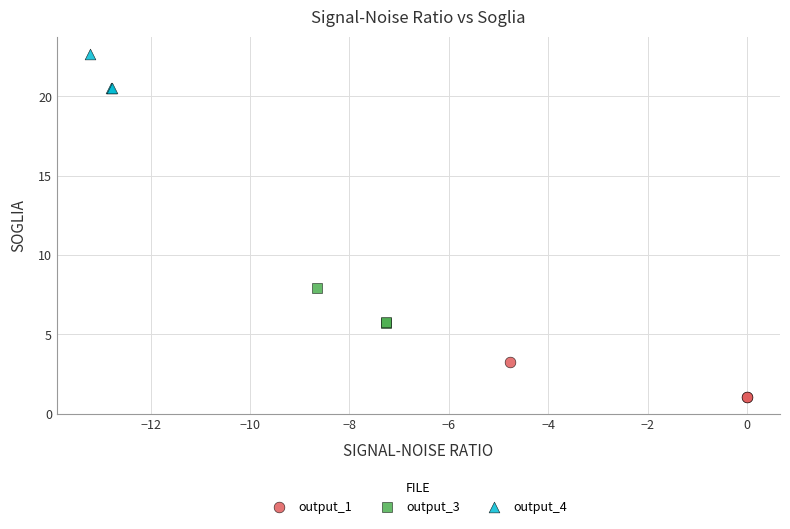

Which series contains the lowest Y value?

output_1